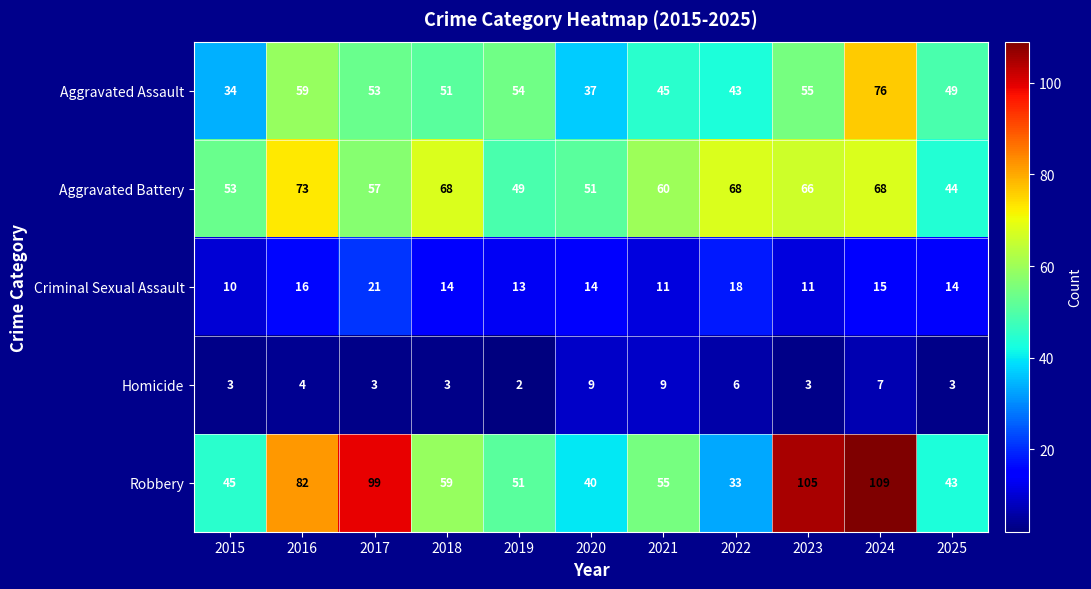

How many values in the Robbery series are below 55?

5